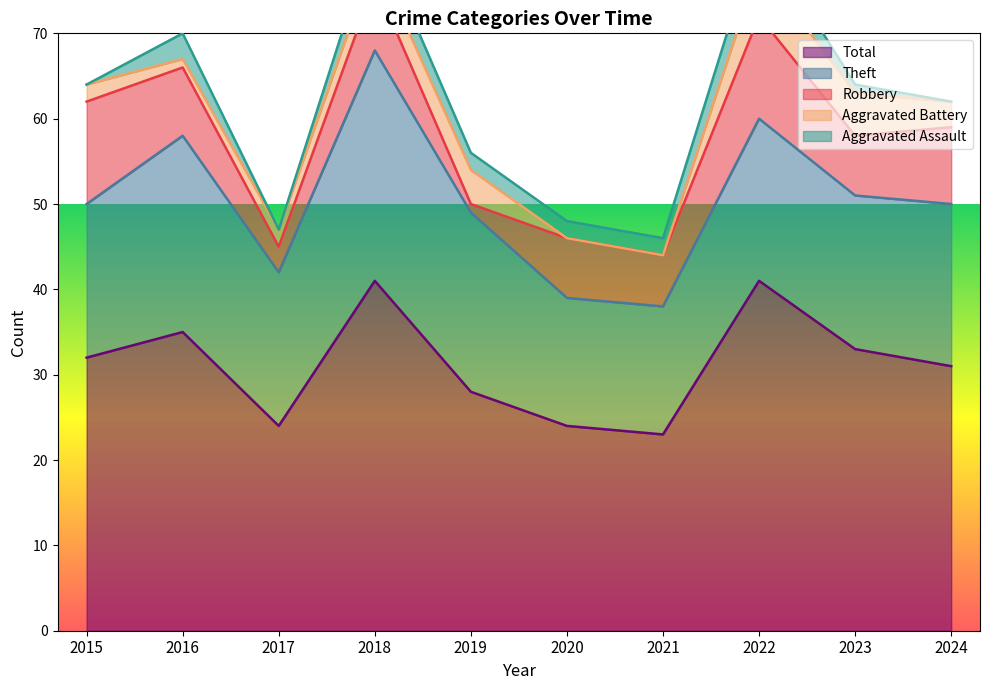

Read the Aggravated Battery value at 2015.

2